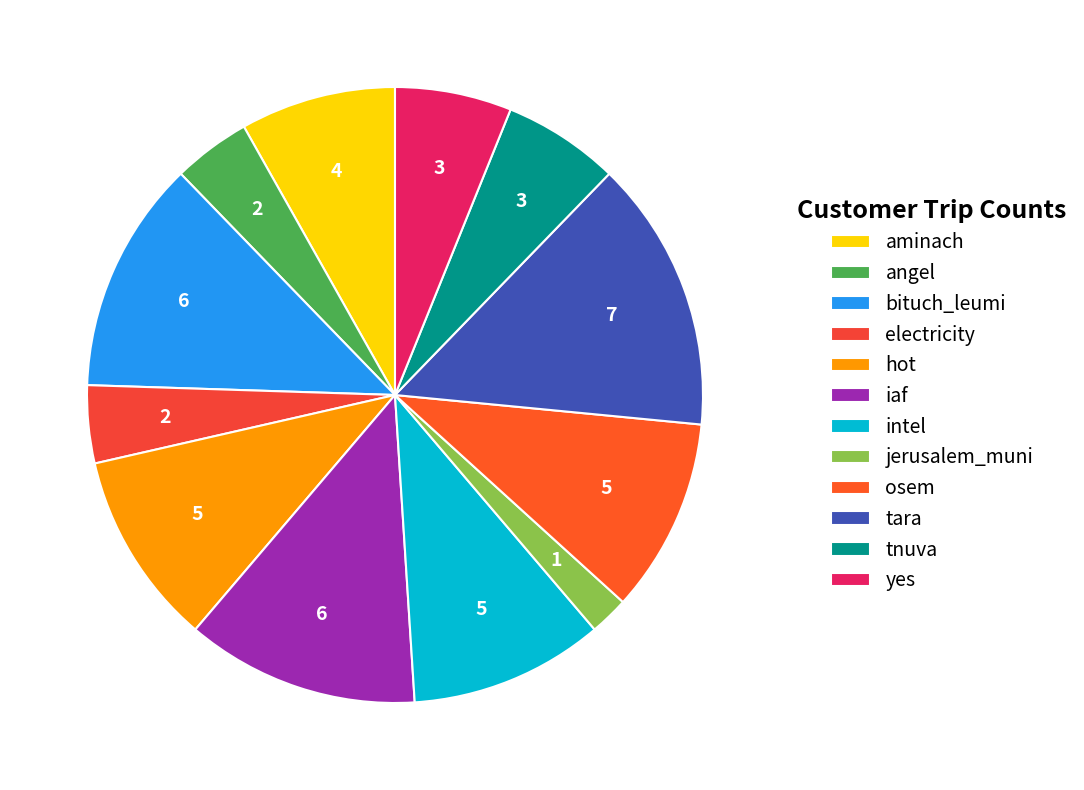

How many segments does this pie chart have?

12